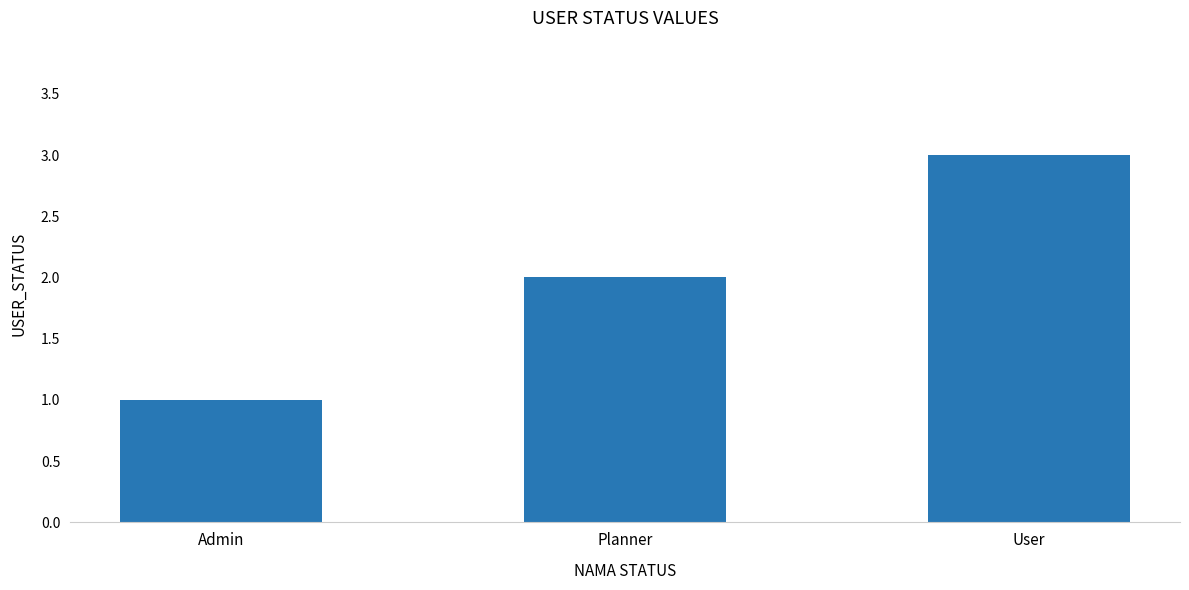

True or false: the data shows 5 at User.

False